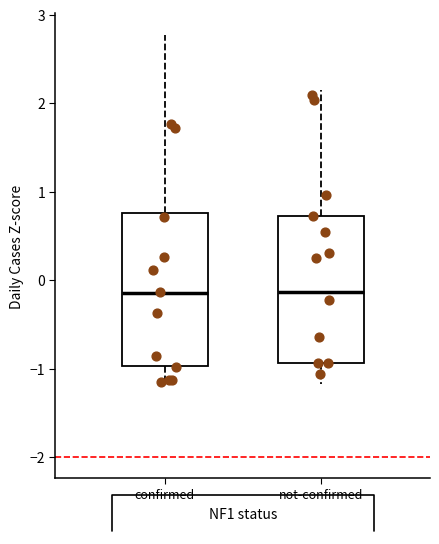

Where does the upper whisker of the box for not-confirmed end on the y-axis? The values are not printed on the chart, so give them approximately, as read against the axis.

2.2